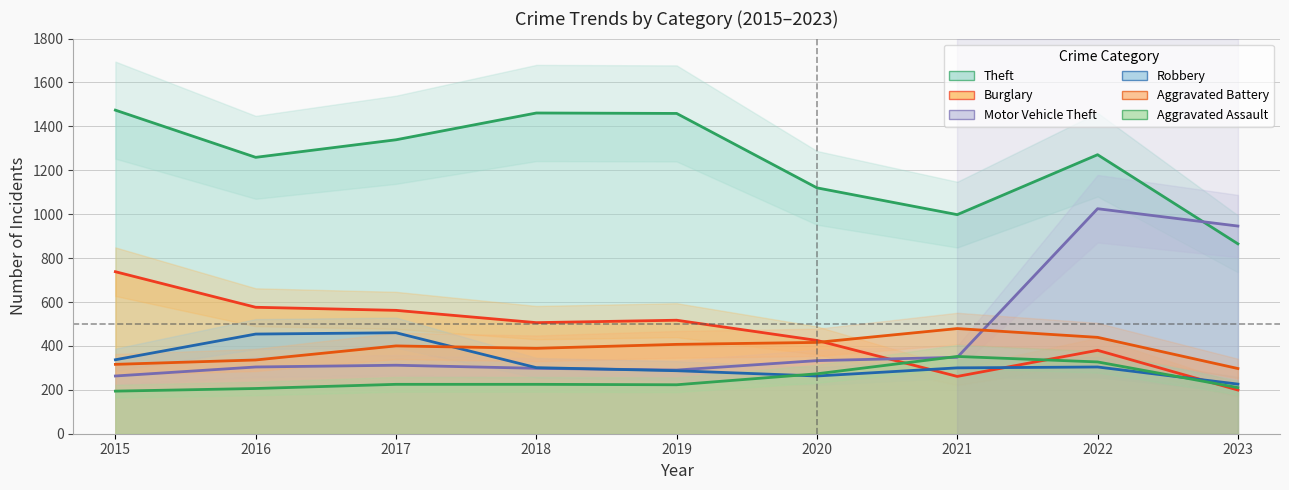

True or false: Burglary and Theft intersect in this chart.

False